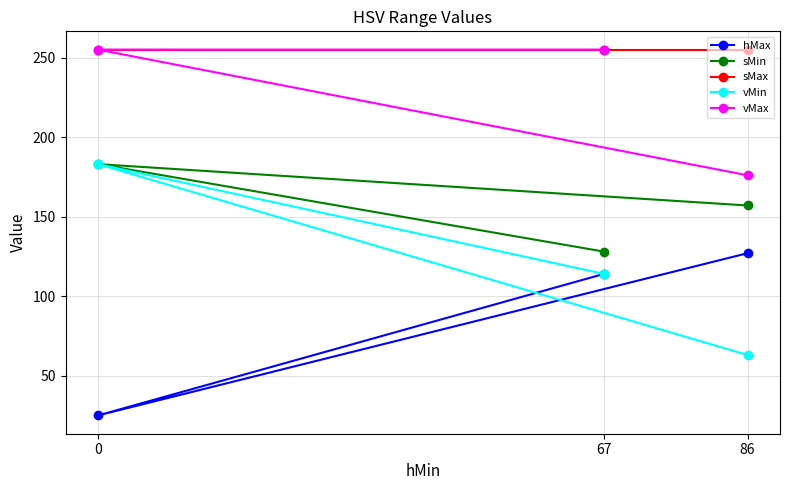

How many data points in hMax are less than 114?

1